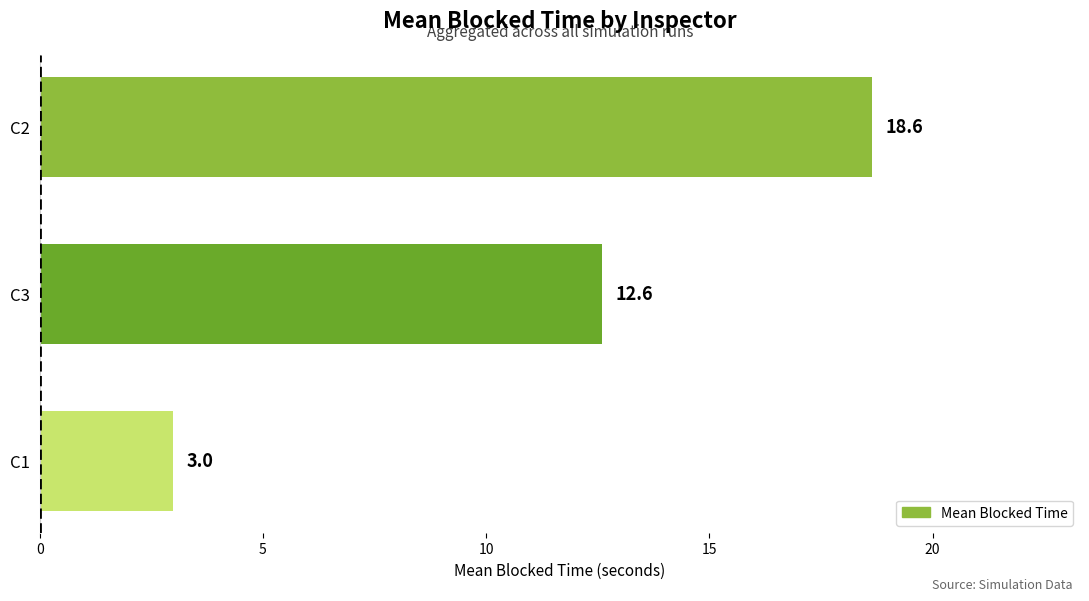

Rank the categories by value from highest to lowest.

C2, C3, C1